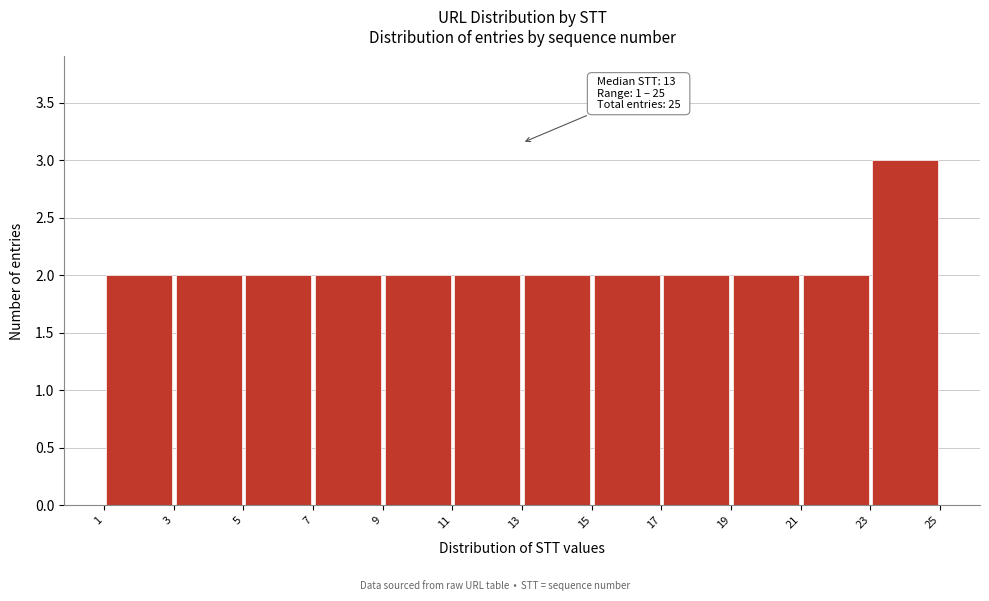

Which range on the x-axis has the tallest bar?

23 to 25